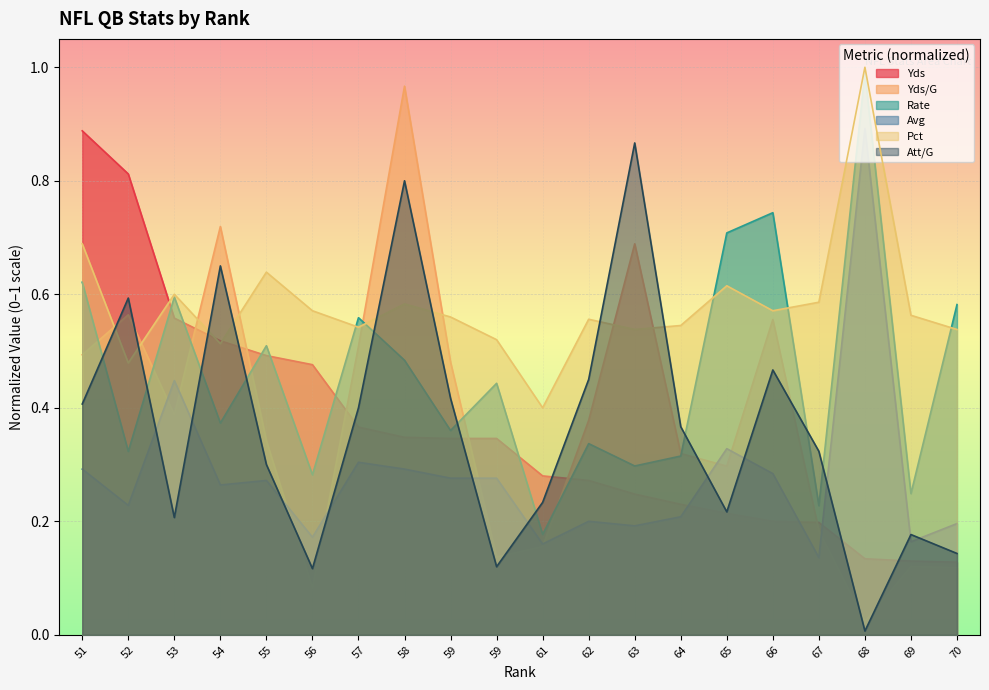

How many interior local valleys does the Avg series have?

7